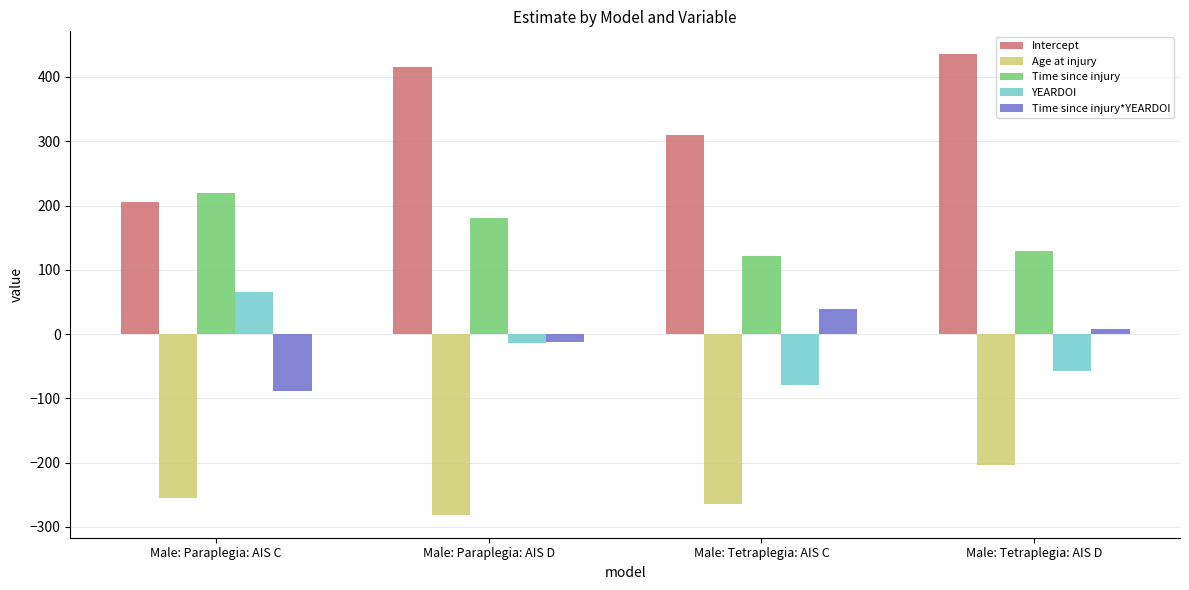

Are the bars horizontal?

No